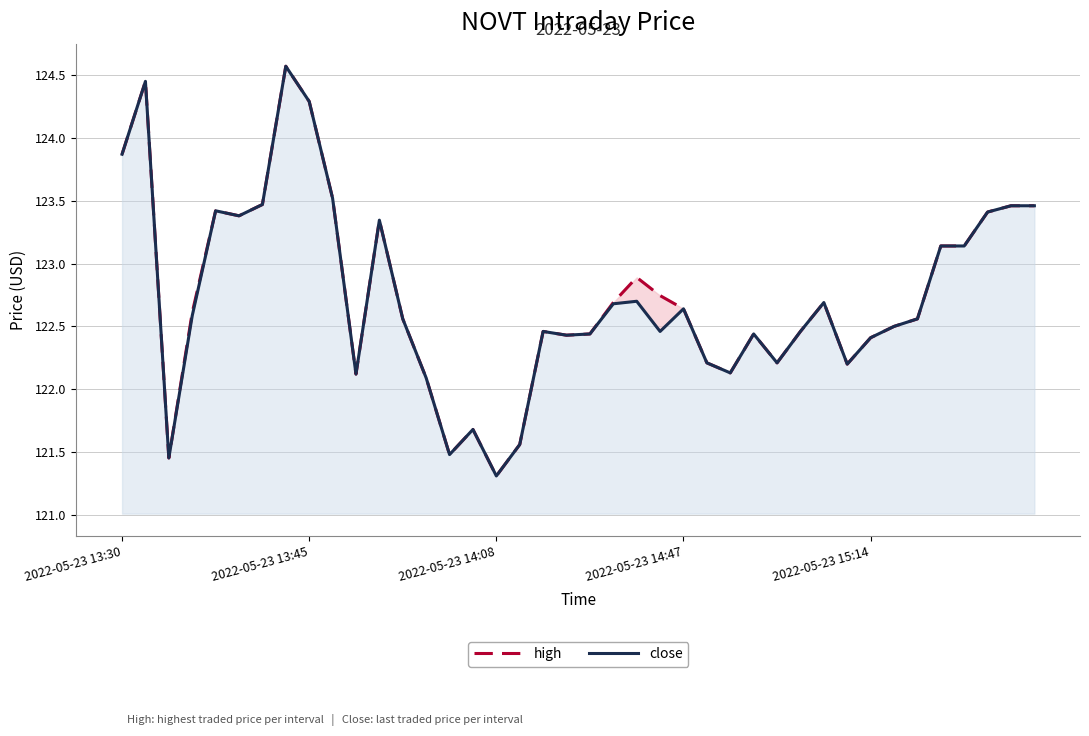

How many lines are shown in the chart?

2